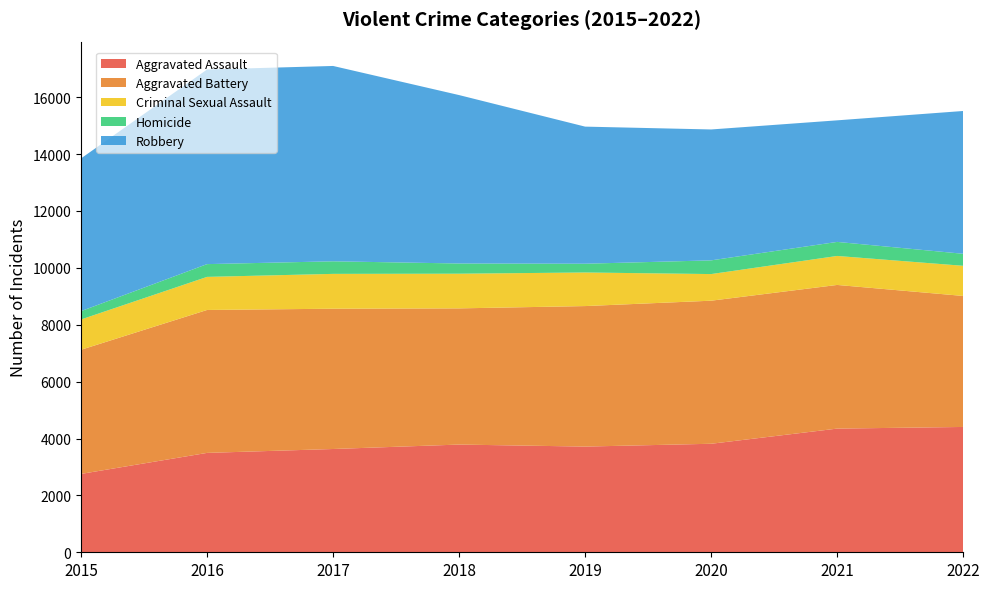

Reading left to right, what are all the values shown in this chart?

Aggravated Assault: 2015=2755	2016=3494	2017=3631	2018=3787	2019=3716	2020=3815	2021=4348	2022=4406
Aggravated Battery: 2015=4365	2016=5025	2017=4932	2018=4788	2019=4940	2020=5030	2021=5051	2022=4606
Criminal Sexual Assault: 2015=1065	2016=1163	2017=1225	2018=1219	2019=1181	2020=936	2021=1019	2022=1060
Homicide: 2015=293	2016=449	2017=442	2018=359	2019=308	2020=482	2021=494	2022=422
Robbery: 2015=5369	2016=6842	2017=6868	2018=5921	2019=4820	2020=4602	2021=4274	2022=5021